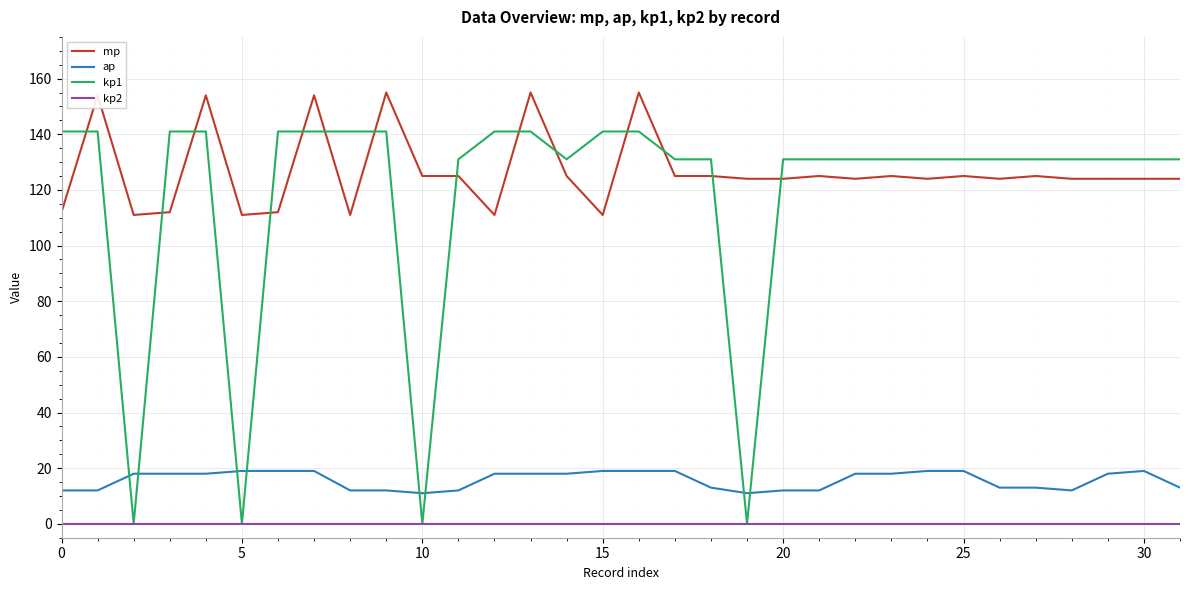

What is the maximum value for ap?

19